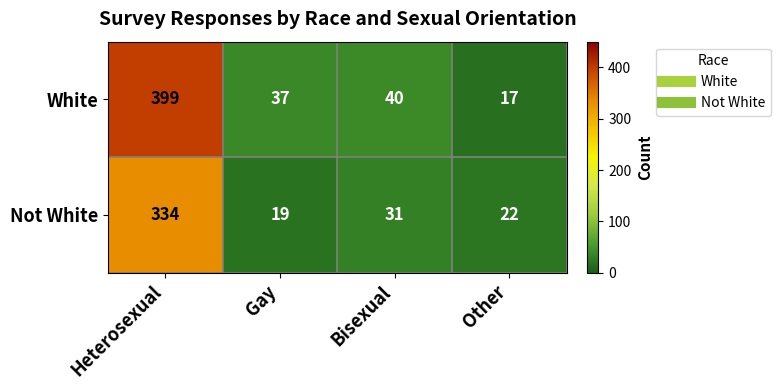

Reading left to right, what are all the values shown in this chart?

White: 399	37	40	17
Not White: 334	19	31	22